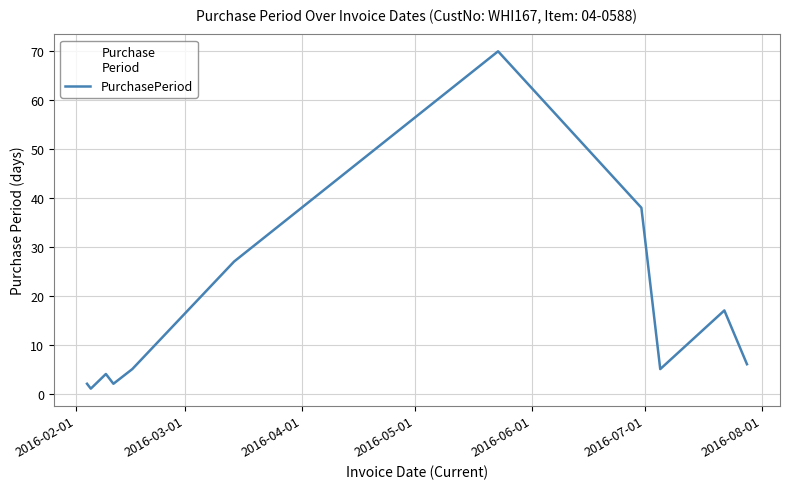

Reading left to right, transcribe all the data shown in this chart.

2	1	4	2	5	27	70	38	5	17	6